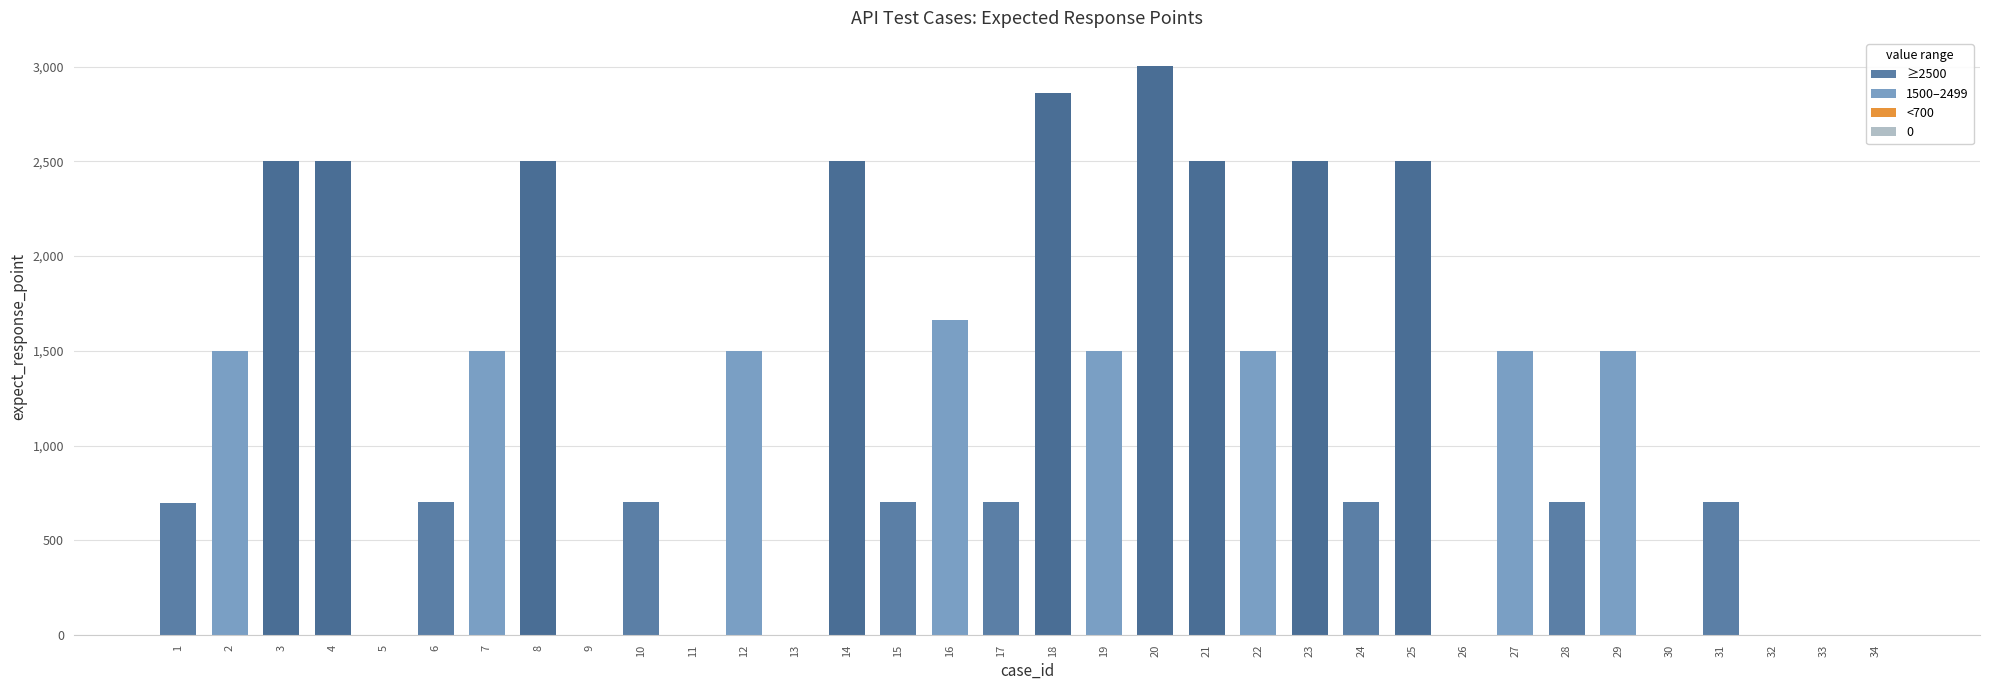

Approximately how many times larger is the value at 24 compared to 2?

0.5